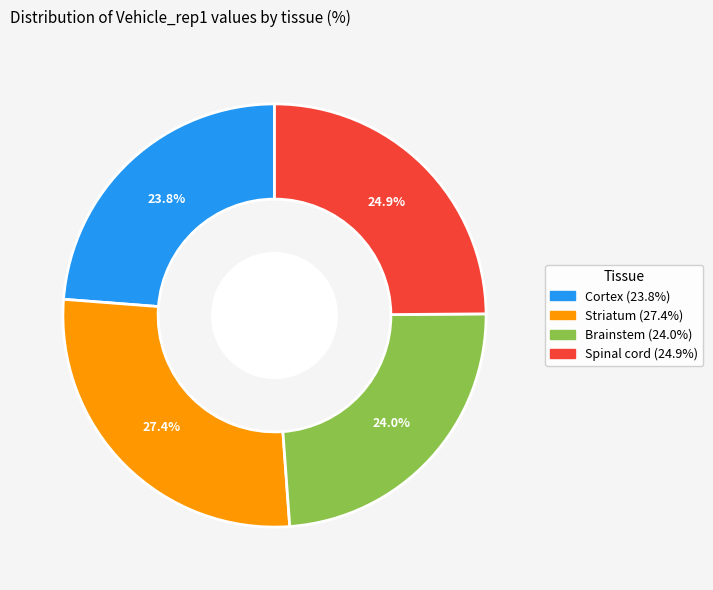

Which slice is the largest?

Striatum